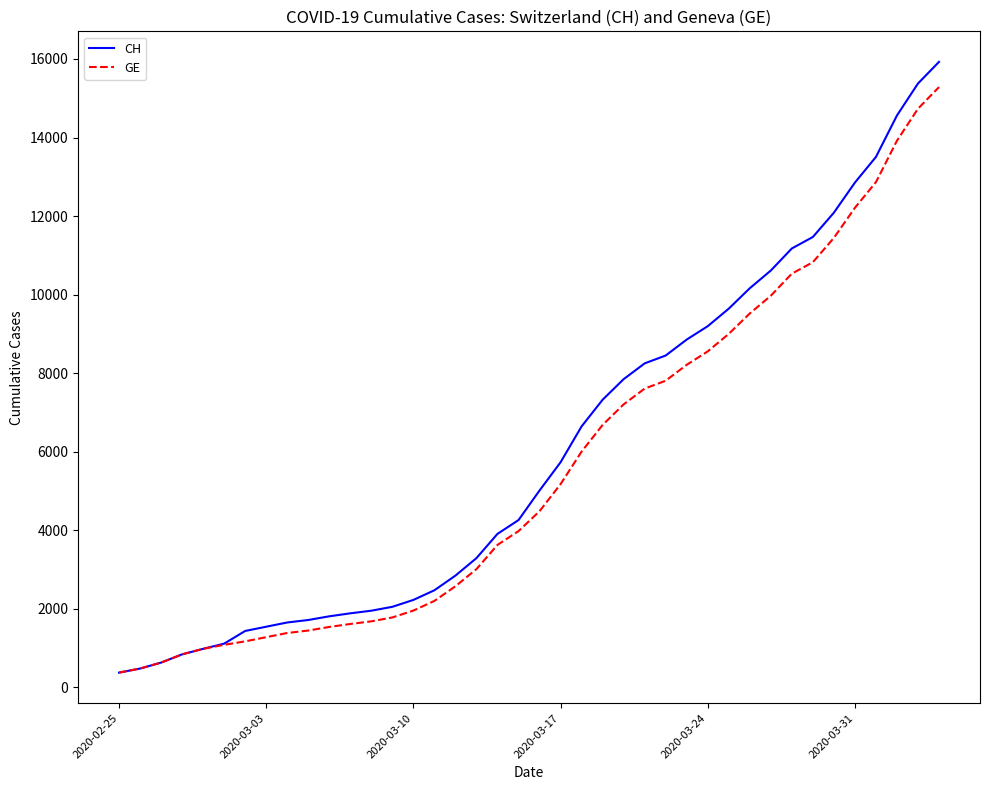

What is the highest value of the GE series?

15284